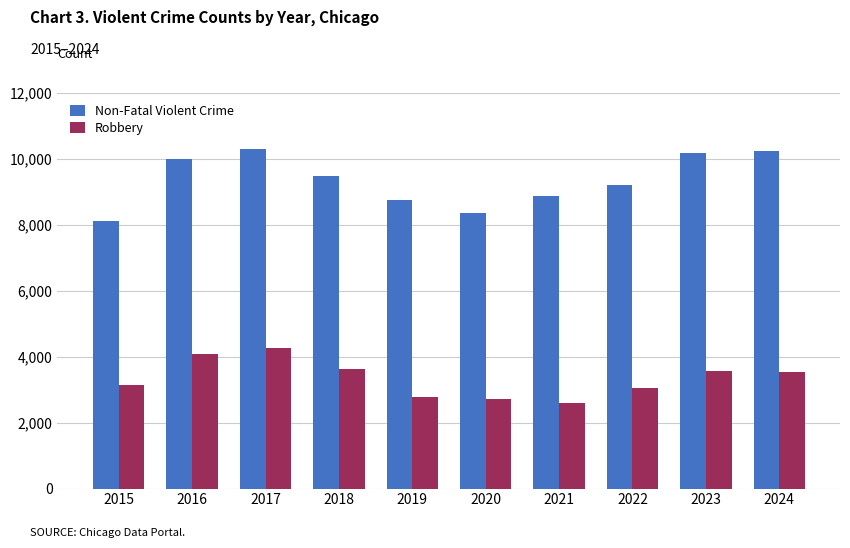

Is it true that Robbery equals 2598 at 2021?

True